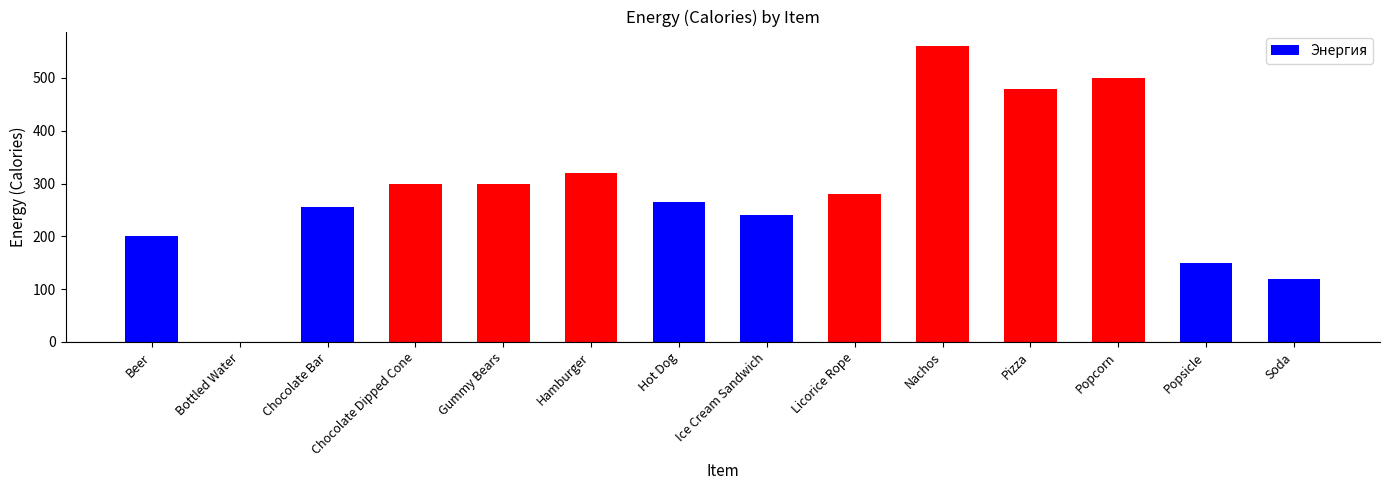

What is the sum of the values at Soda and Popsicle?

270